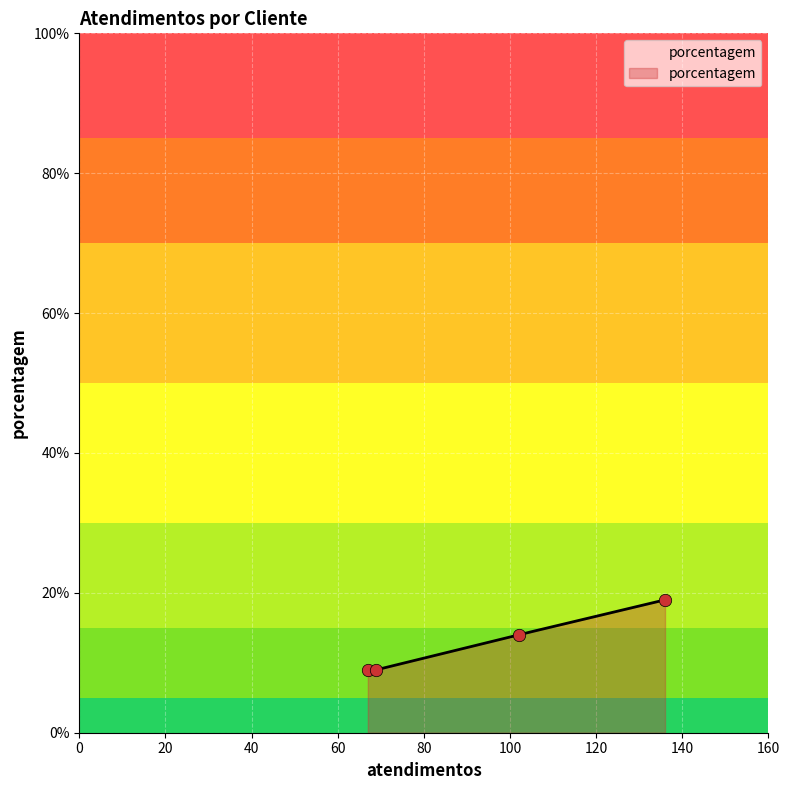

What is the minimum value for porcentagem?

9.0